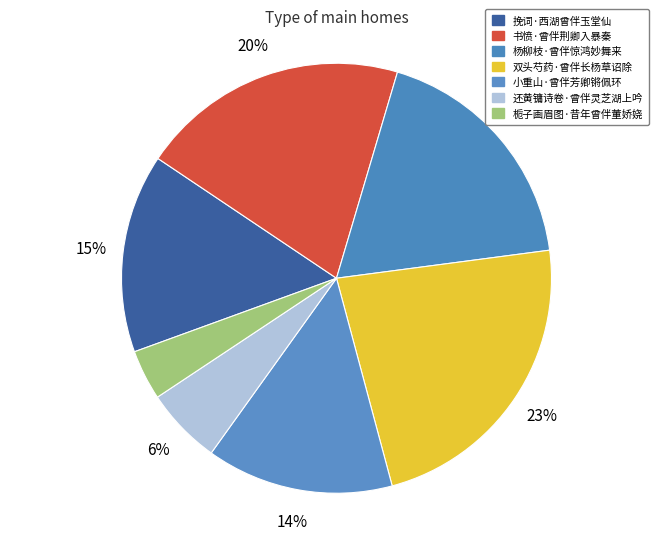

To the nearest percent, what is the average slice percentage?

14%